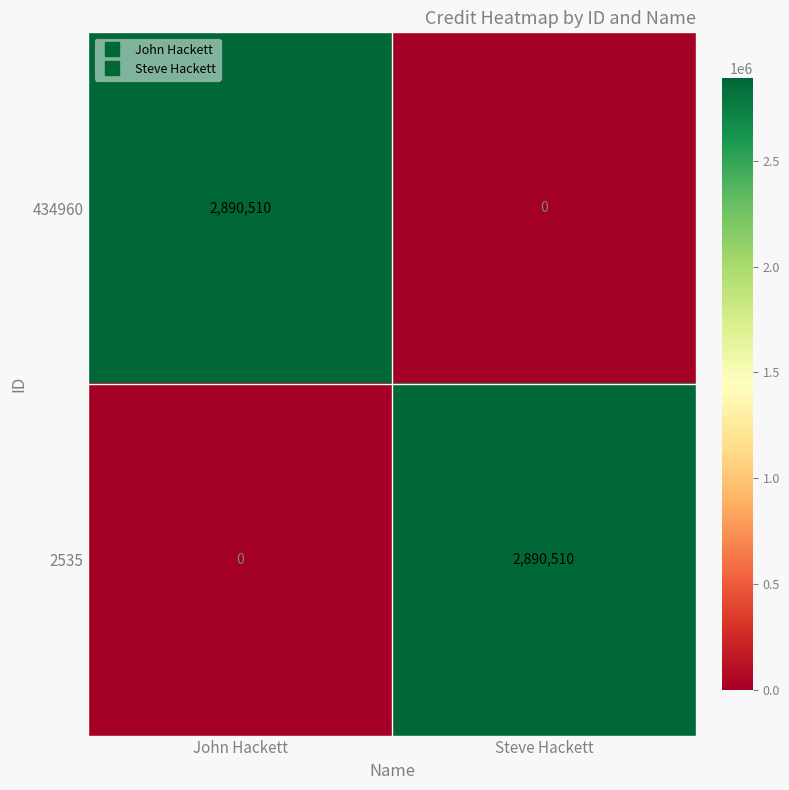

What is the greatest value displayed?

2890510